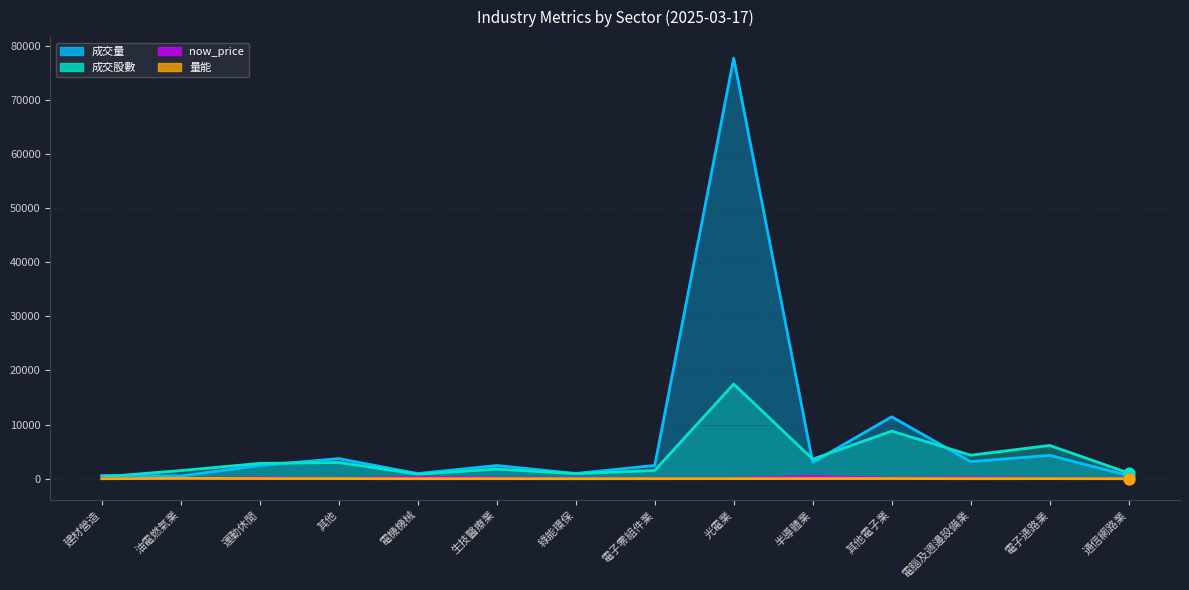

Which series has the largest total across all categories?

成交量